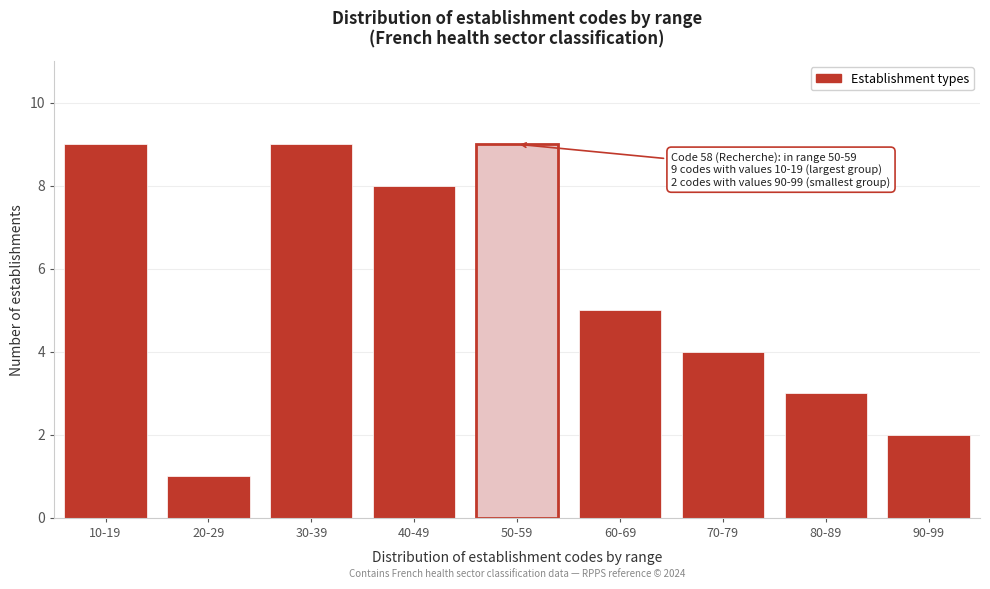

Reading left to right, what are all the values shown in this chart?

9	1	9	8	9	5	4	3	2